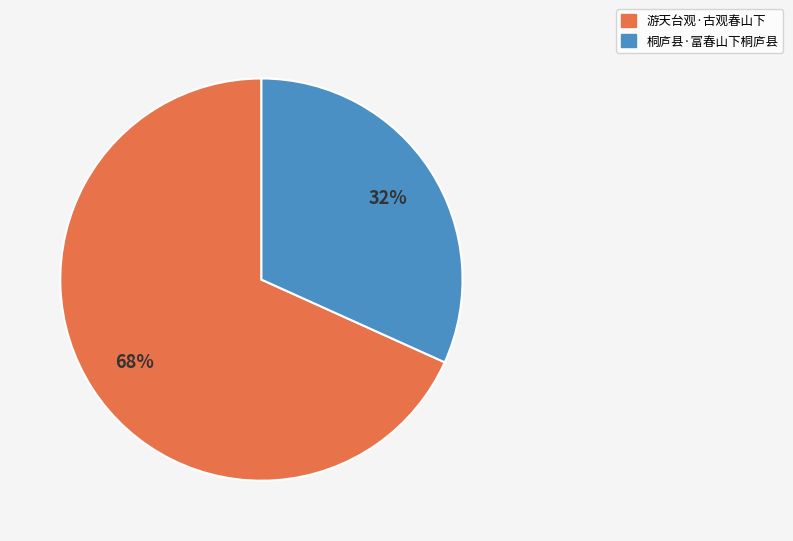

What percentage is the 桐庐县·富春山下桐庐县 slice, to the nearest percent?

32%